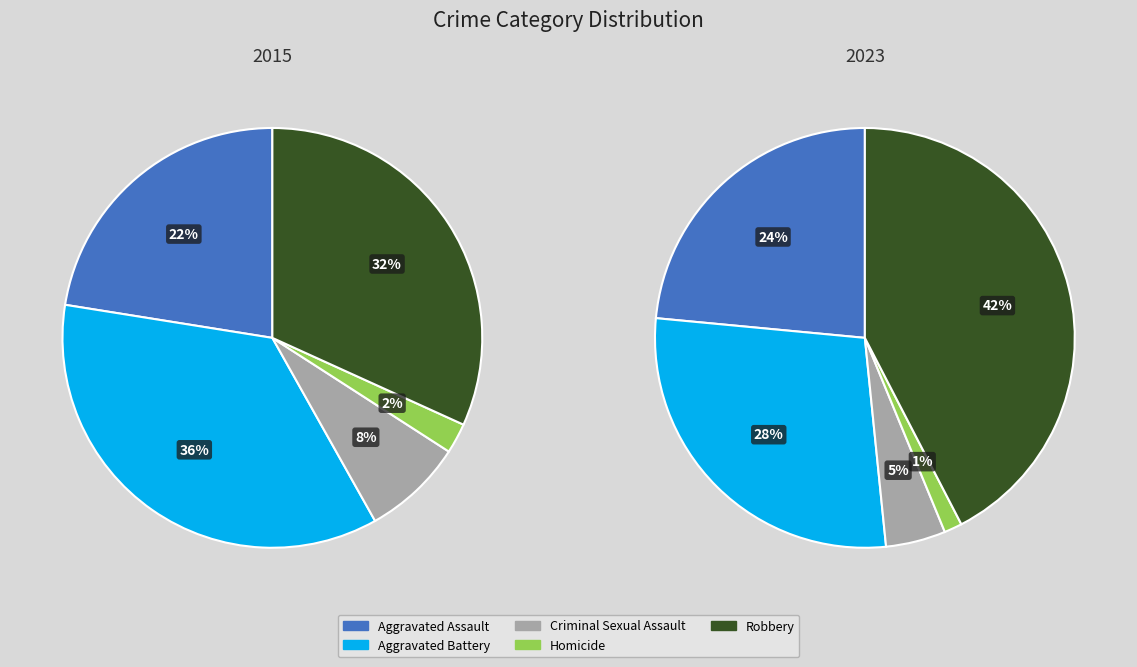

Is it true that Aggravated Battery is 36% of the pie?

True